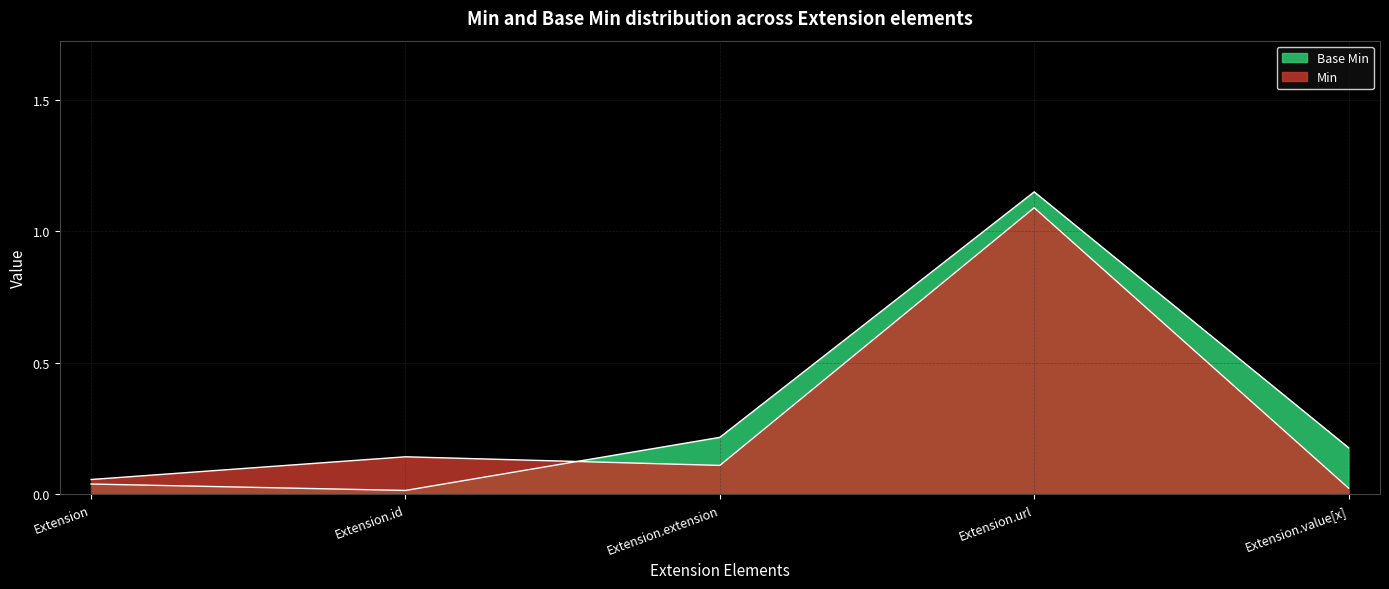

Reading left to right, extract all data points from this chart.

Min: Extension=0.1	Extension.id=0.1	Extension.extension=0.1	Extension.url=1.1	Extension.value[x]=0.0
Base Min: Extension=0.0	Extension.id=0.0	Extension.extension=0.2	Extension.url=1.2	Extension.value[x]=0.2